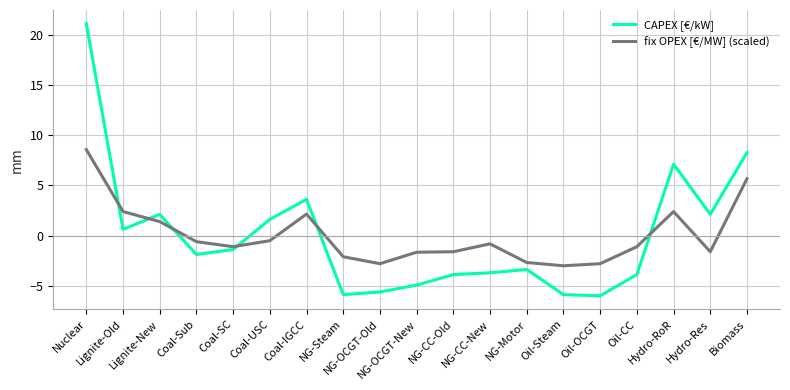

Count the number of data series in this chart.

2